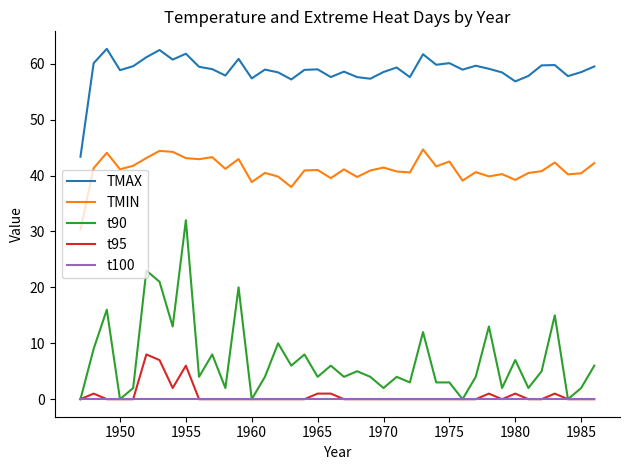

How many t95 values are between 0 and 1?

36